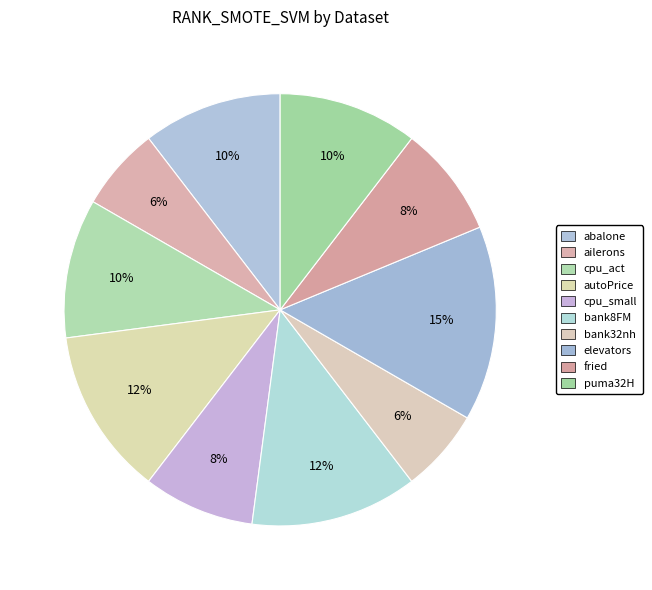

How many slices are in this pie chart?

10